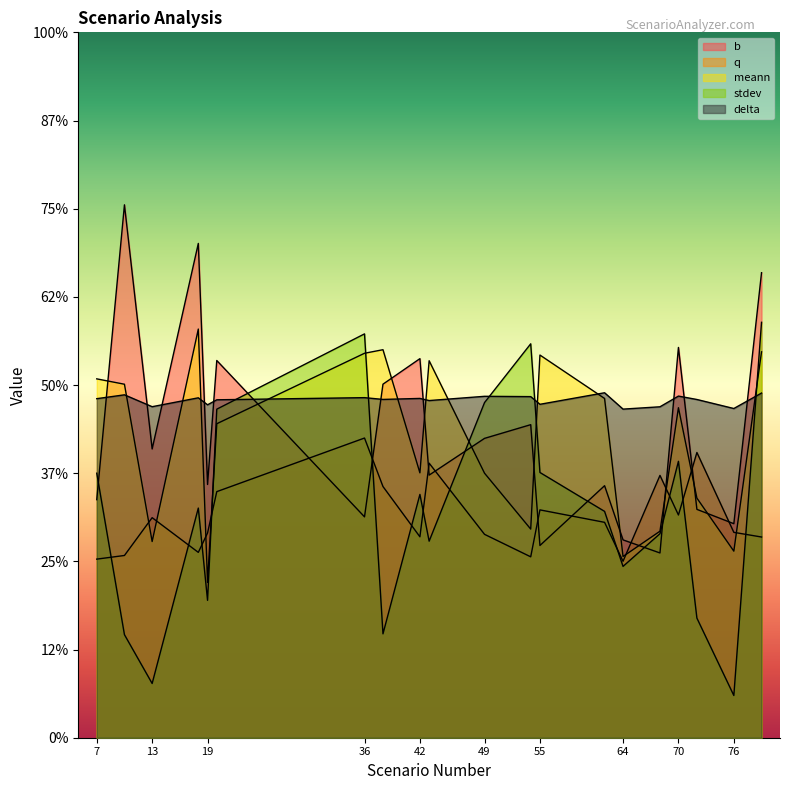

Count the number of categories in the chart.

20